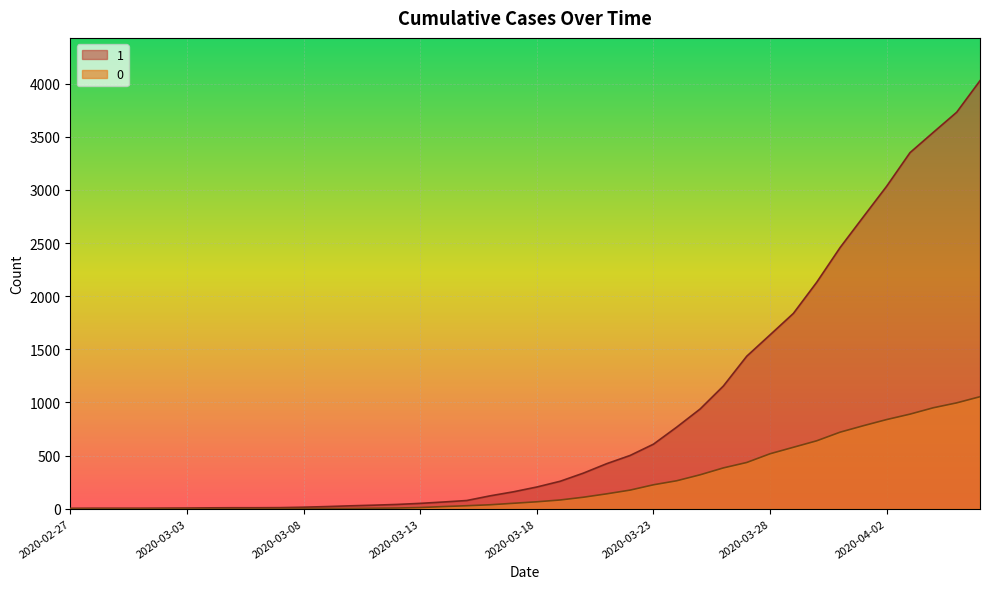

What is the label of the 12th point from the right?

2020-03-26